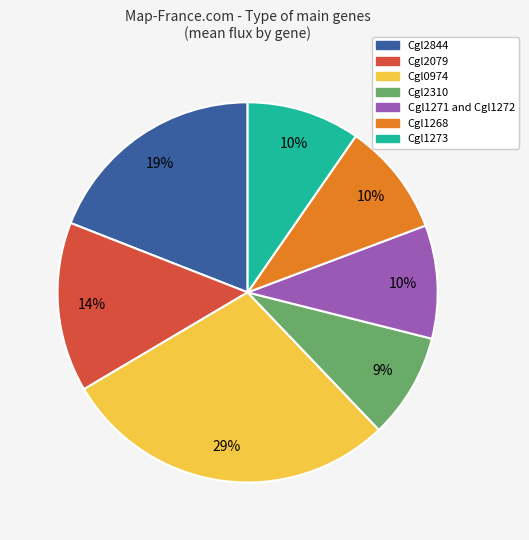

To the nearest percent, what is the average slice percentage?

14%